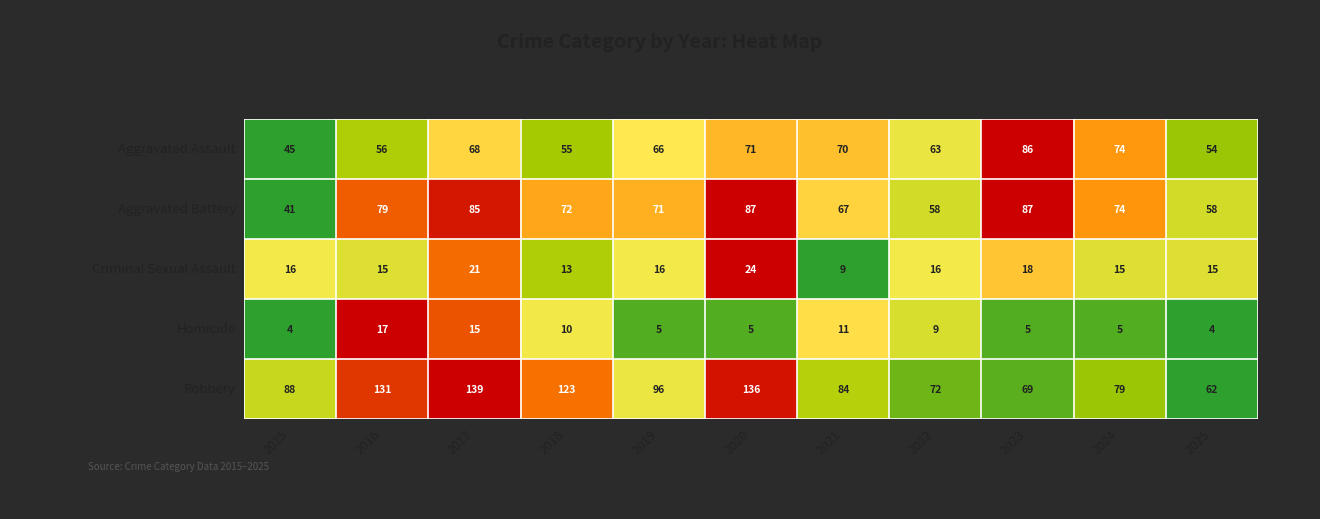

The Aggravated Assault series shows 138 at 2023. True or false?

False